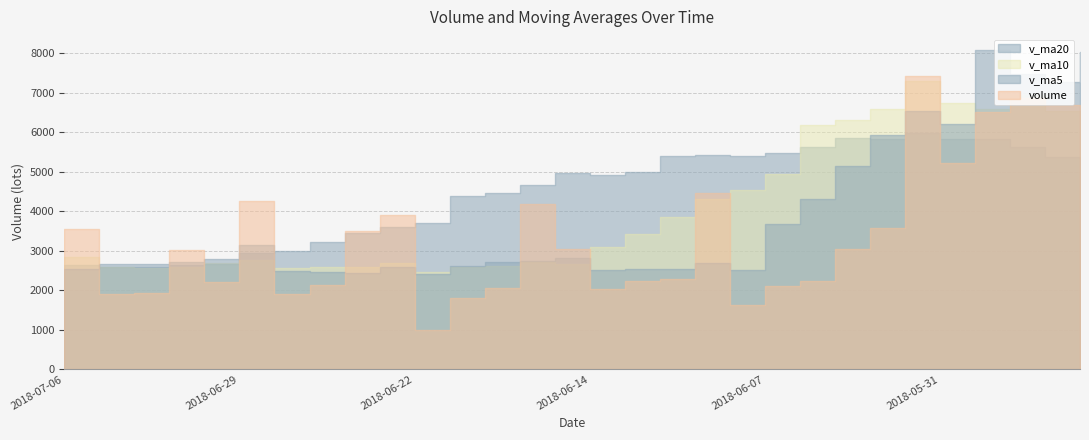

Which series ends up on top after the final intersection of v_ma5 and v_ma10?

v_ma5